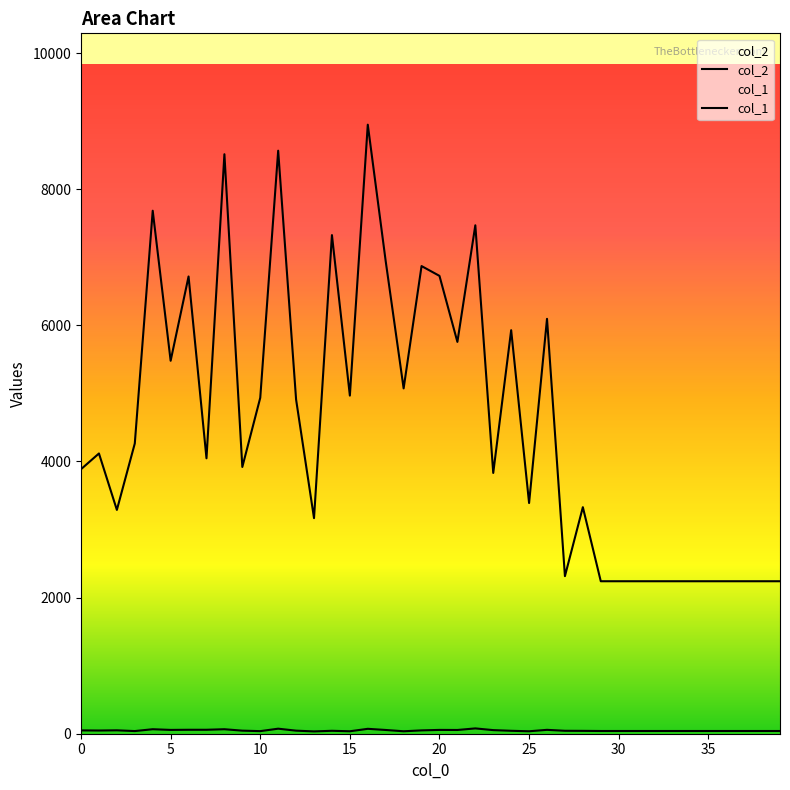

What is the spread (max minus min) of values at 33?

2200